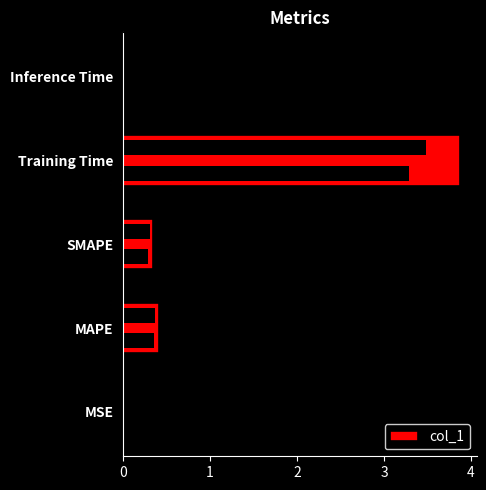

Rank the categories by value from lowest to highest.

MSE, Inference Time, SMAPE, MAPE, Training Time